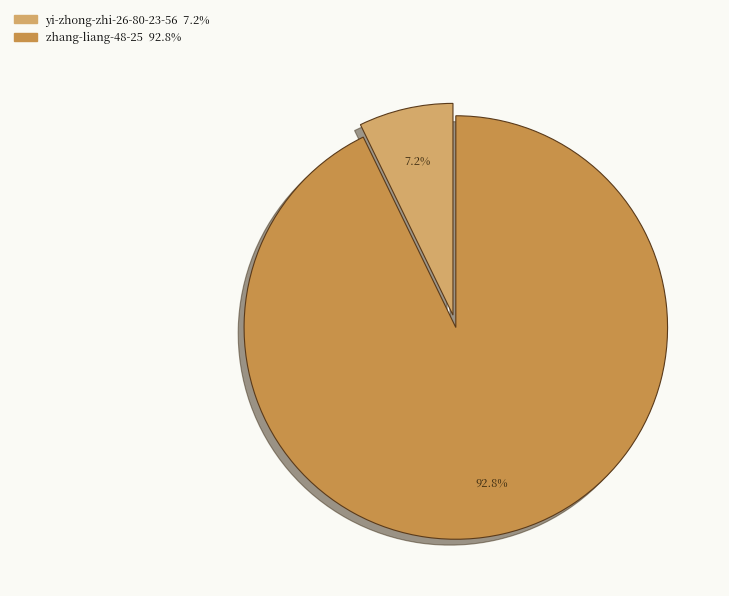

To the nearest percent, what is the difference between the largest and smallest slice percentages?

86%